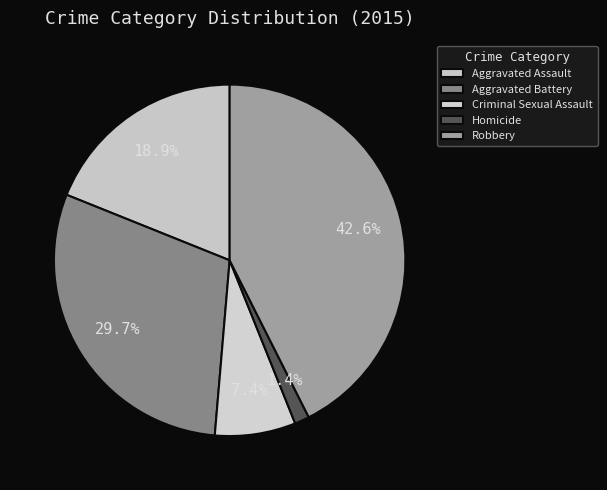

To the nearest percent, what is the average slice percentage?

20%